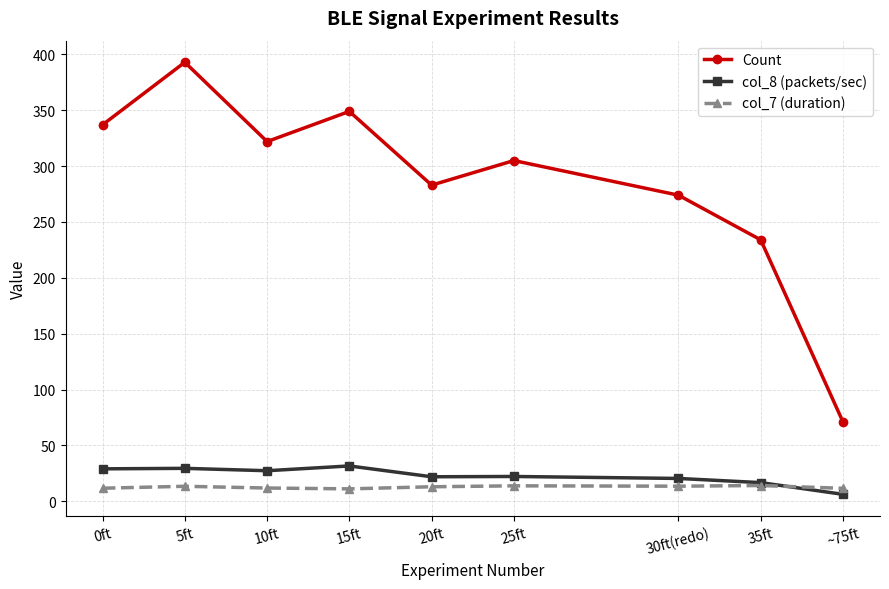

What is the label of the 1st point from the right?

~75ft